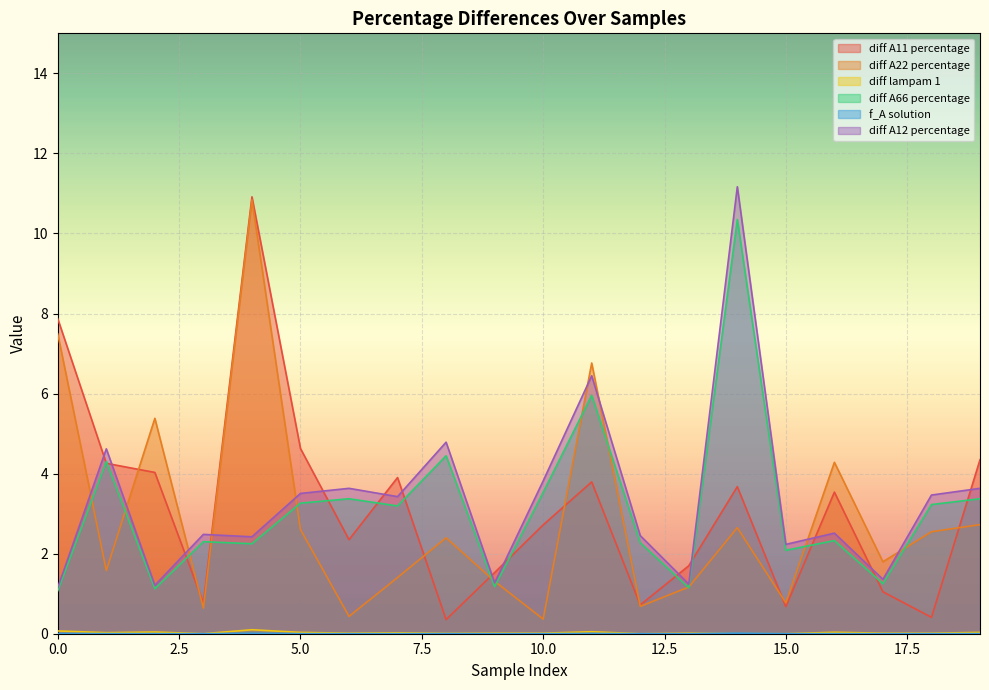

Which has a higher value, 15 or 13?

13